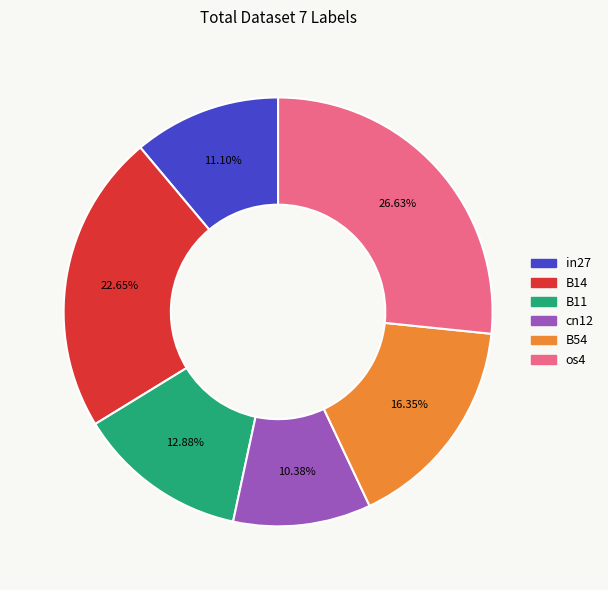

Count the number of slices in the pie.

6